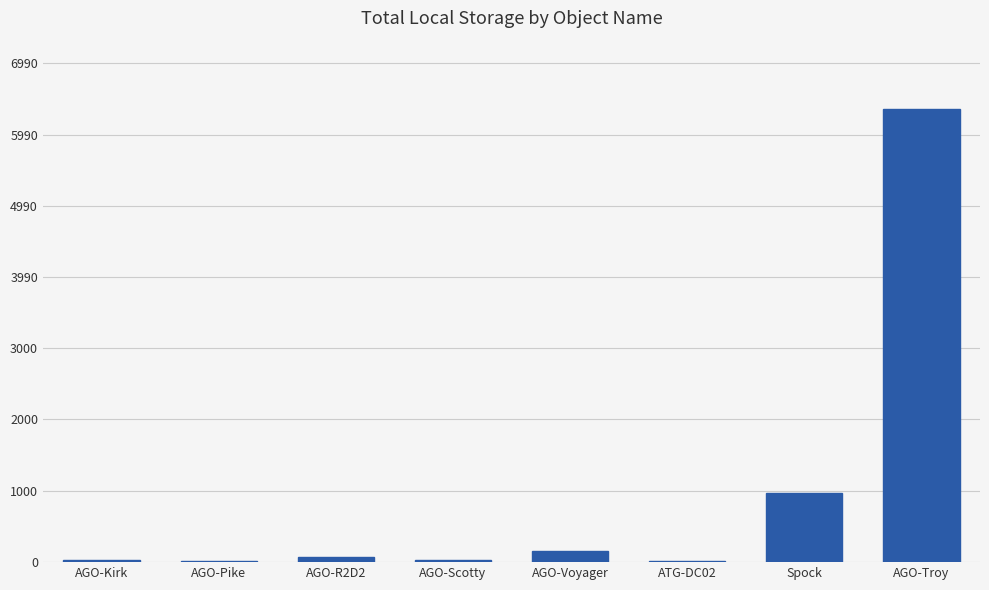

What is the sum of all values?

7630.9